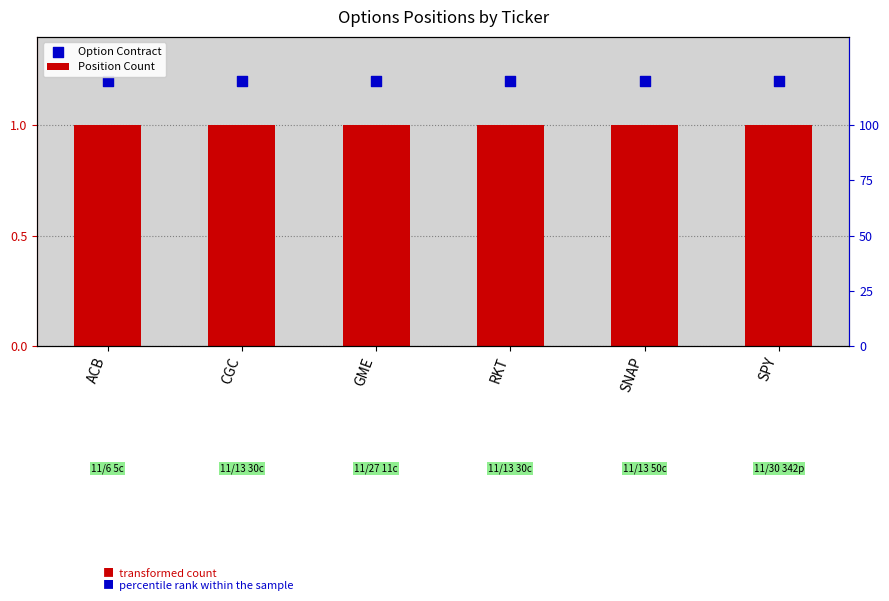

Which series reaches the maximum Y coordinate?

Option Contract